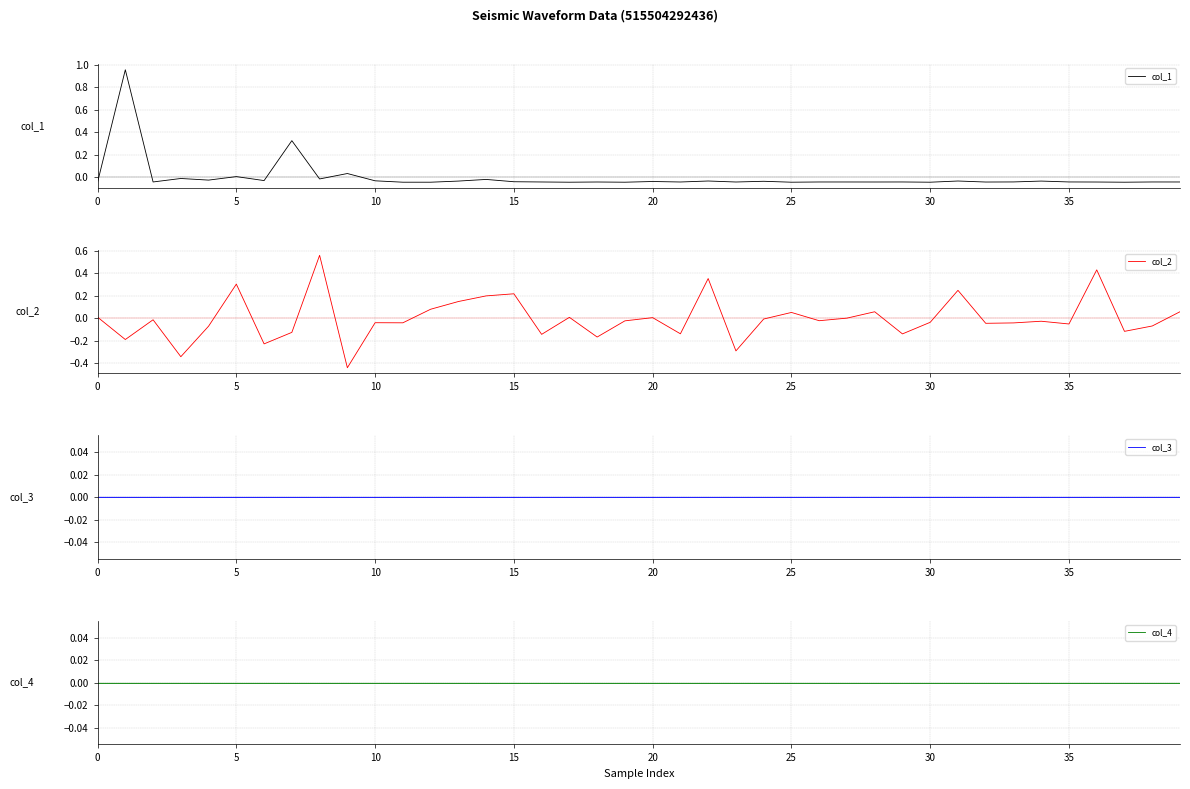

Which series has the widest spread of values?

col_1